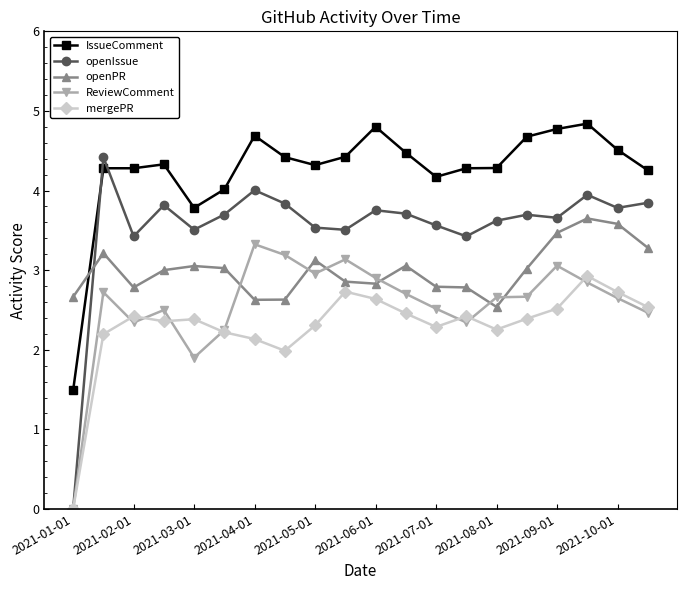

List the series in order of their peak value, highest first.

IssueComment, openIssue, openPR, ReviewComment, mergePR